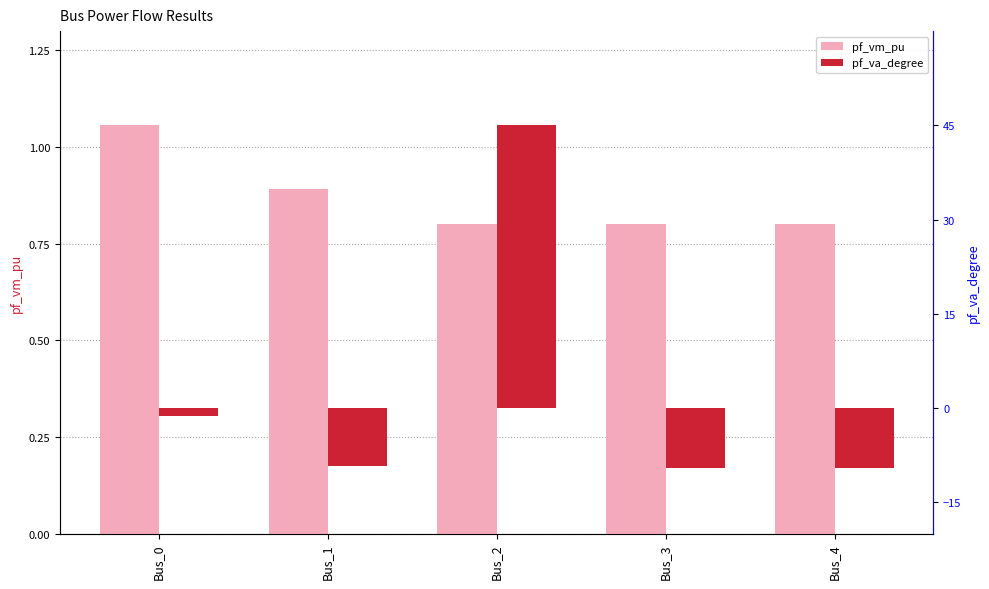

How many data points in pf_va_degree are above -9?

2